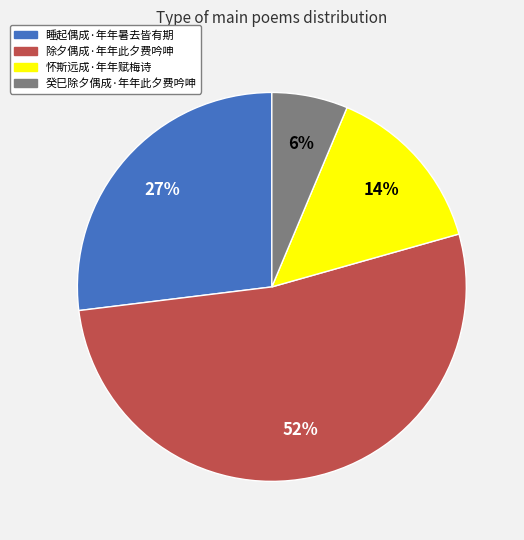

Between 睡起偶成·年年暑去皆有期 and 癸巳除夕偶成·年年此夕费吟呻, which is larger?

睡起偶成·年年暑去皆有期